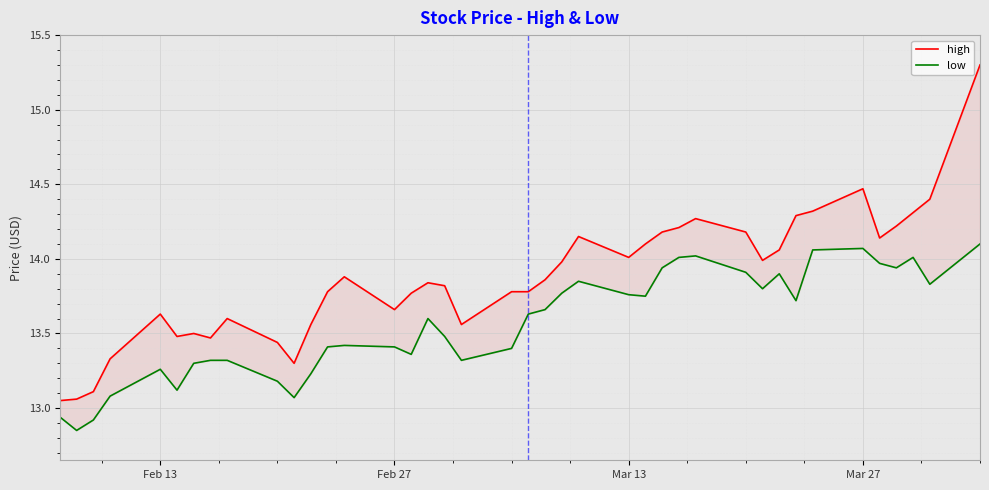

Reading left to right, transcribe all the data shown in this chart.

high: 13.1	13.1	13.1	13.3	13.6	13.5	13.5	13.5	13.6	13.4	13.3	13.6	13.8	13.9	13.7	13.8	13.8	13.8	13.6	13.8	13.8	13.9	14.0	14.2	14.0	14.1	14.2	14.2	14.3	14.2	14.0	14.1	14.3	14.3	14.5	14.1	14.2	14.3	14.4	15.3
low: 12.9	12.8	12.9	13.1	13.3	13.1	13.3	13.3	13.3	13.2	13.1	13.2	13.4	13.4	13.4	13.4	13.6	13.5	13.3	13.4	13.6	13.7	13.8	13.8	13.8	13.8	13.9	14.0	14.0	13.9	13.8	13.9	13.7	14.1	14.1	14.0	13.9	14.0	13.8	14.1